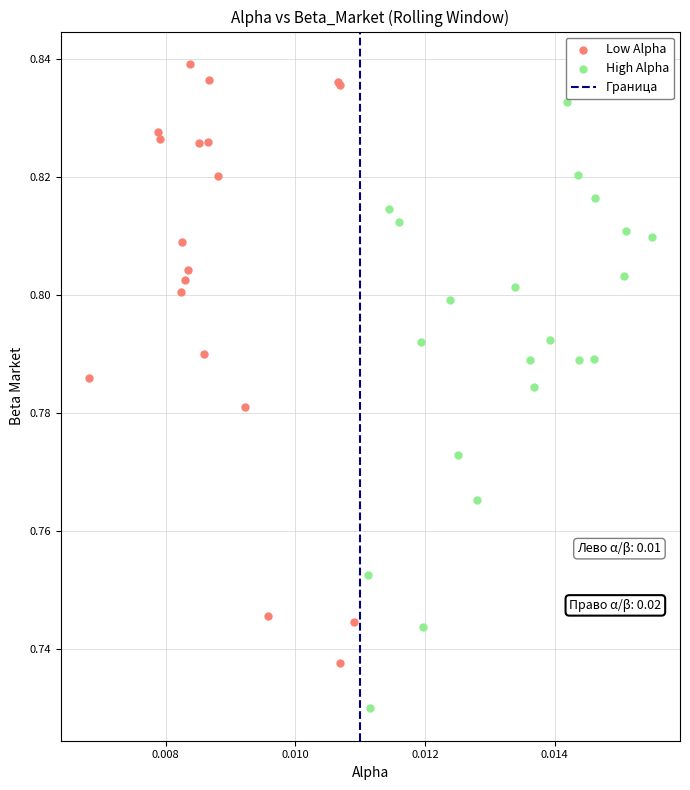

Which series contains the highest Y value?

Low Alpha